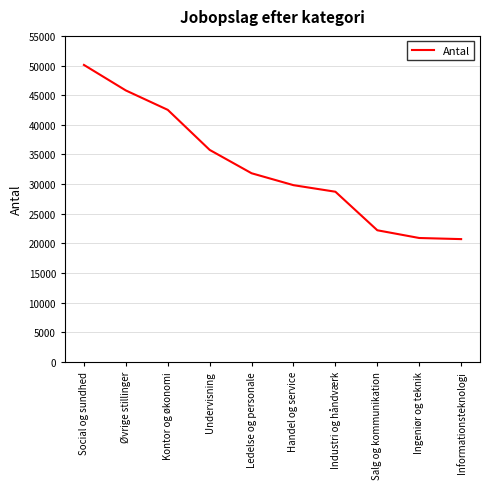

Approximately how many times larger is the value at Industri og håndværk compared to Handel og service?

1.0